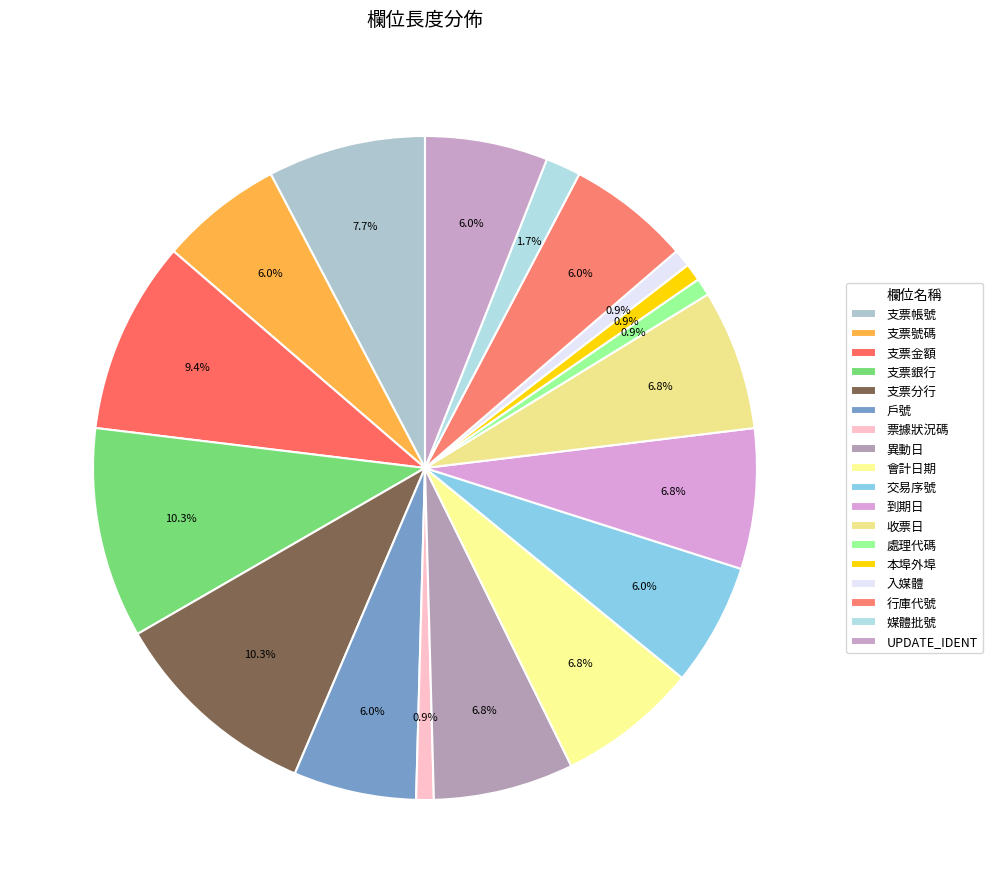

To the nearest percent, what is the difference between the largest and smallest slice percentages?

9%